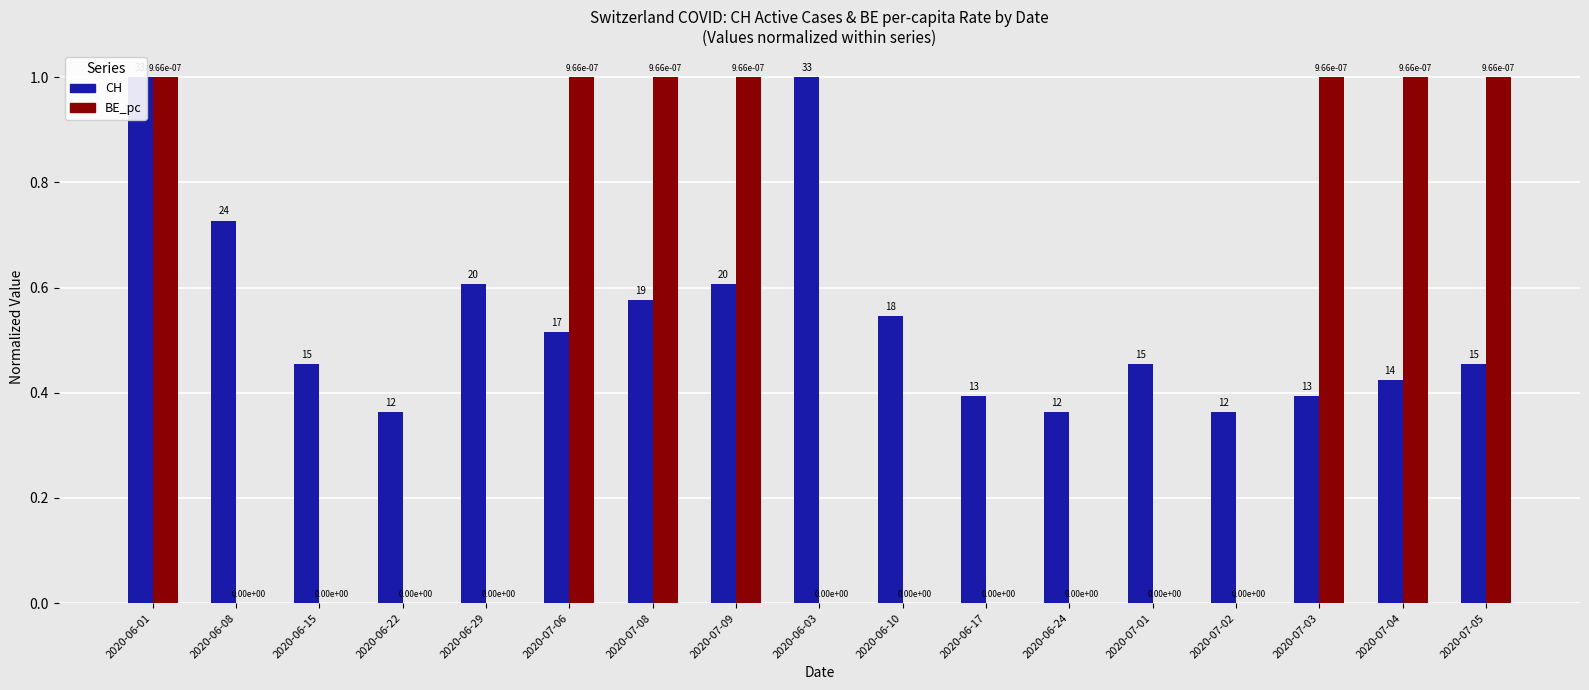

What are all the series names shown in the legend?

CH, BE_pc